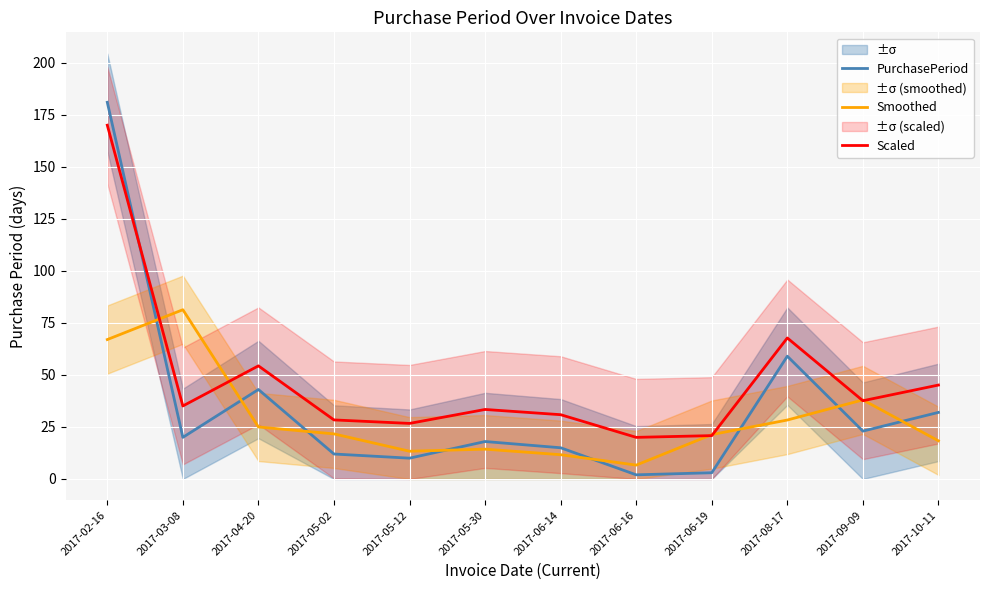

What position from the right is 2017-02-16?

12